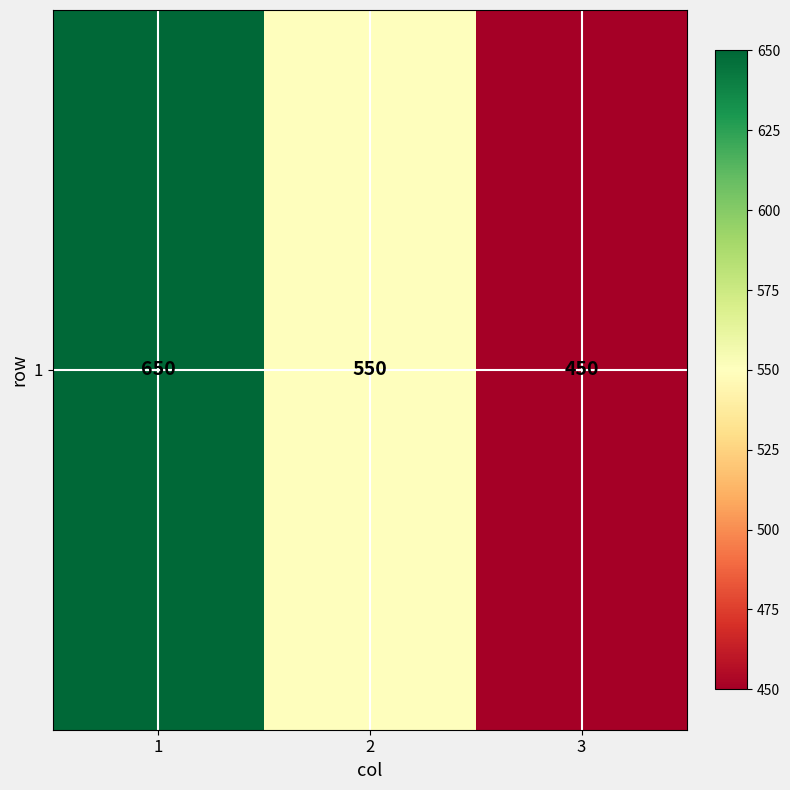

What is the average value?

550